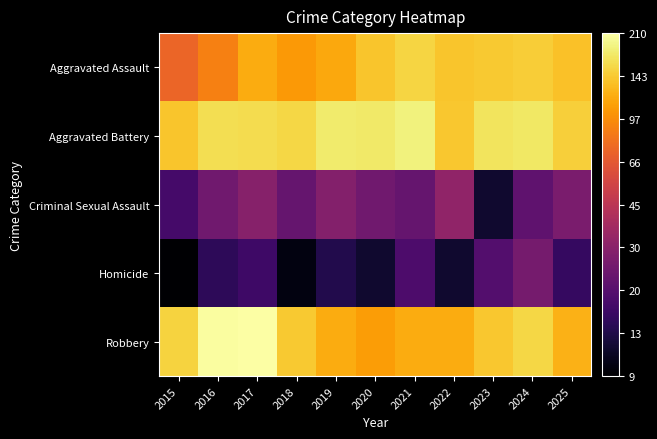

At 2016, list the series in order from largest to smallest.

Robbery, Aggravated Battery, Aggravated Assault, Criminal Sexual Assault, Homicide